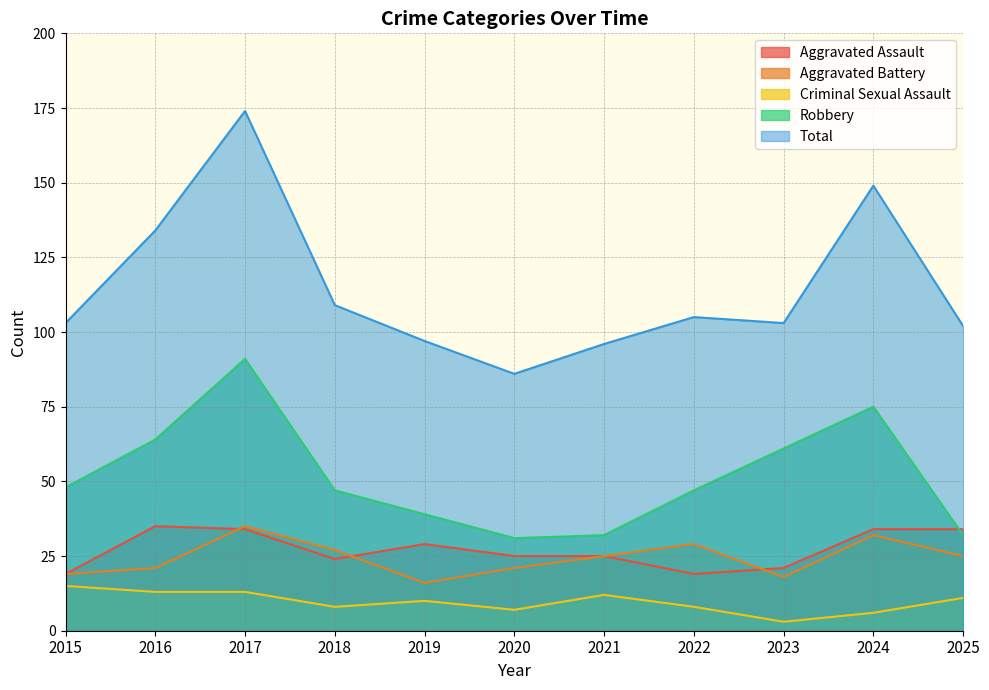

Which series has the widest spread of values?

Total